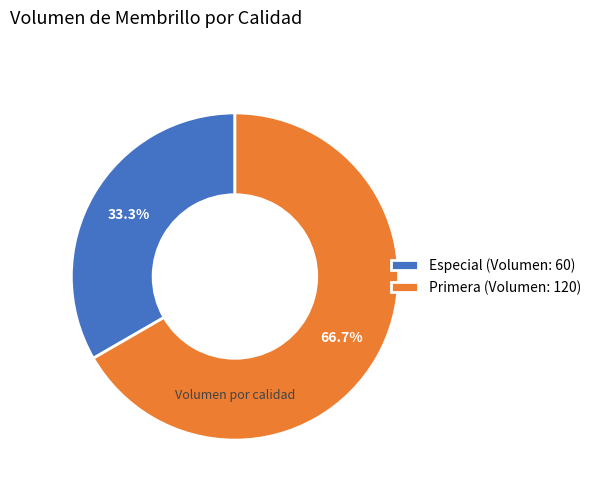

What percentage is the Especial slice, to the nearest percent?

33%